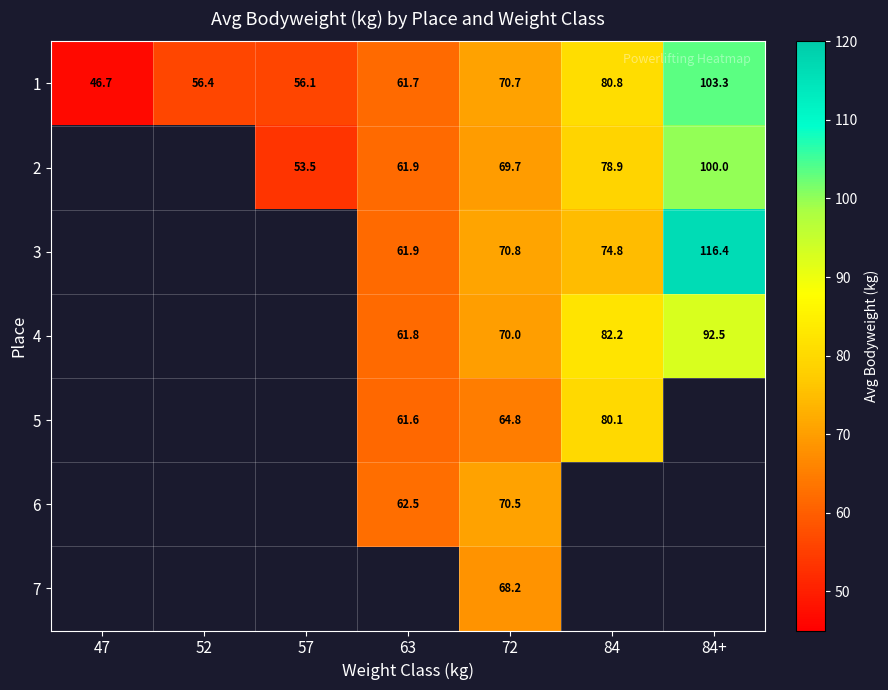

What value does the 1 series have at 84?

80.8